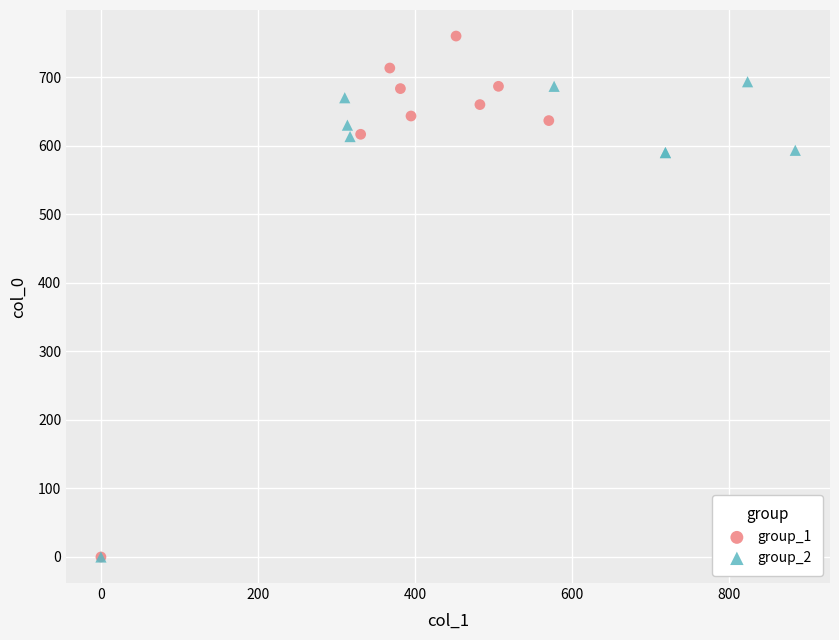

Which series contains the highest Y value?

group_1